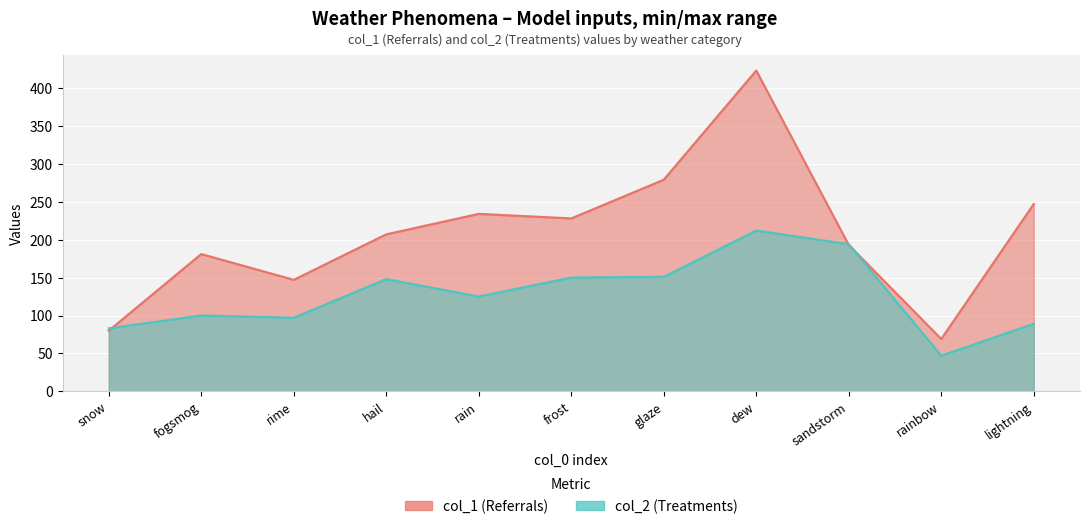

What position from the left is rime?

3